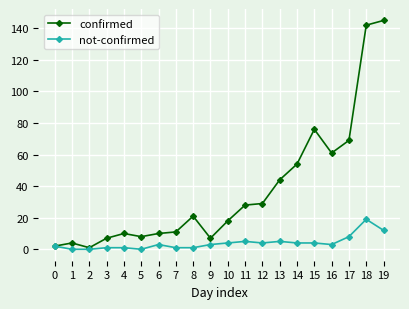

Reading left to right, what are all the values shown in this chart?

confirmed: 2	4	1	7	10	8	10	11	21	7	18	28	29	44	54	76	61	69	142	145
not-confirmed: 2	0	0	1	1	0	3	1	1	3	4	5	4	5	4	4	3	8	19	12